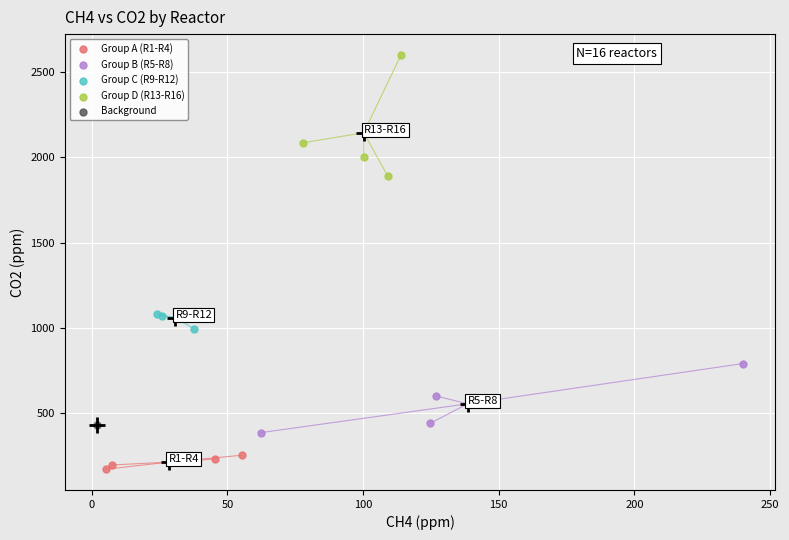

Which series contains the highest Y value?

Group D (R13-R16)